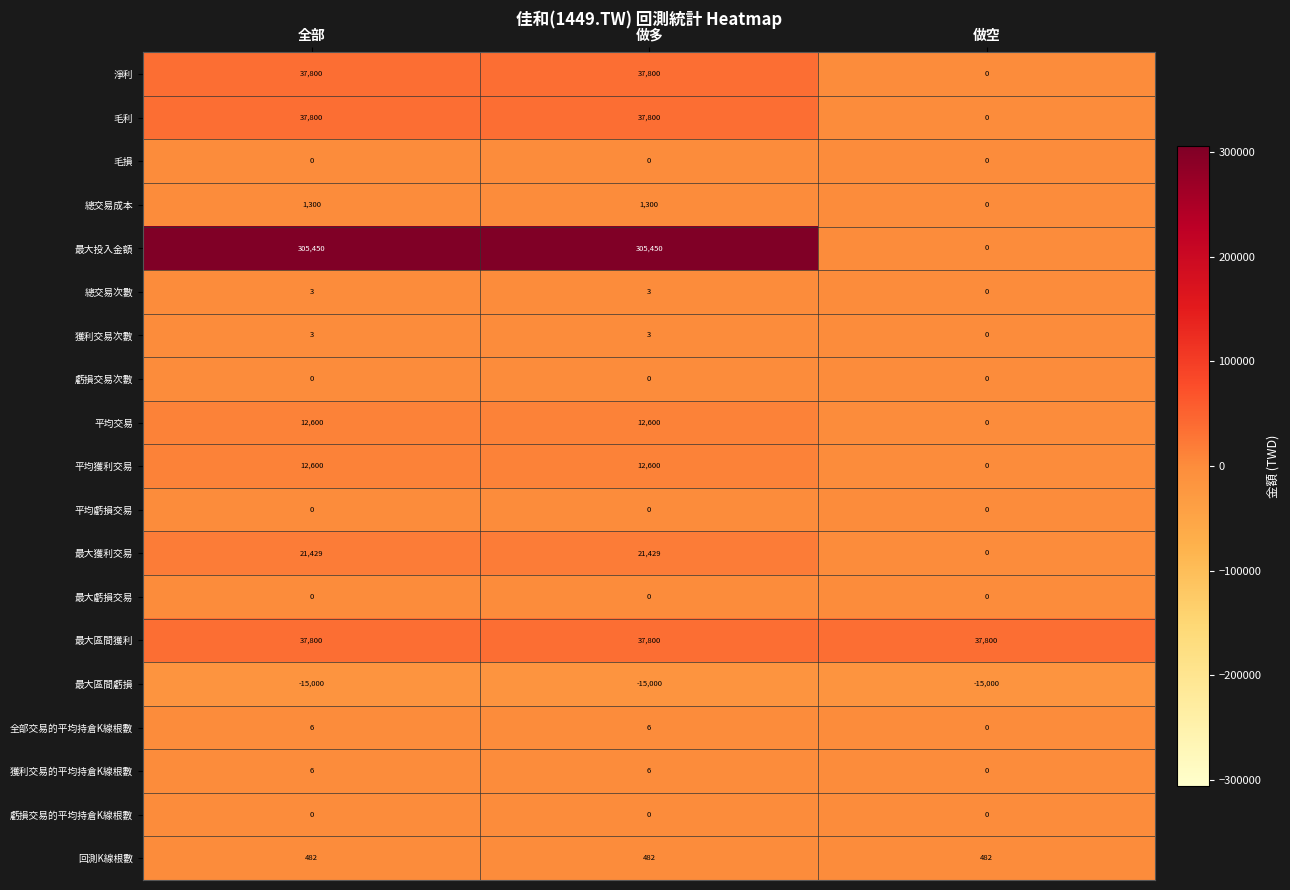

What is the sum of the 最大區間獲利 values at 全部 and 做多?

75600